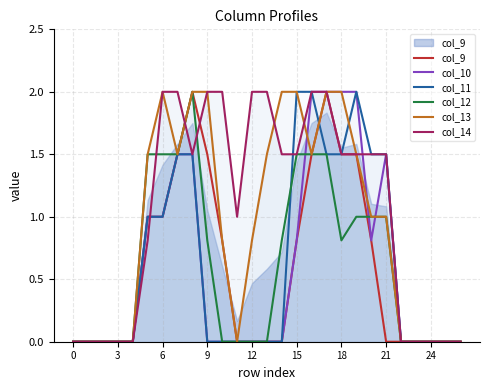

What is the difference between the highest and lowest values at 9?

2.0